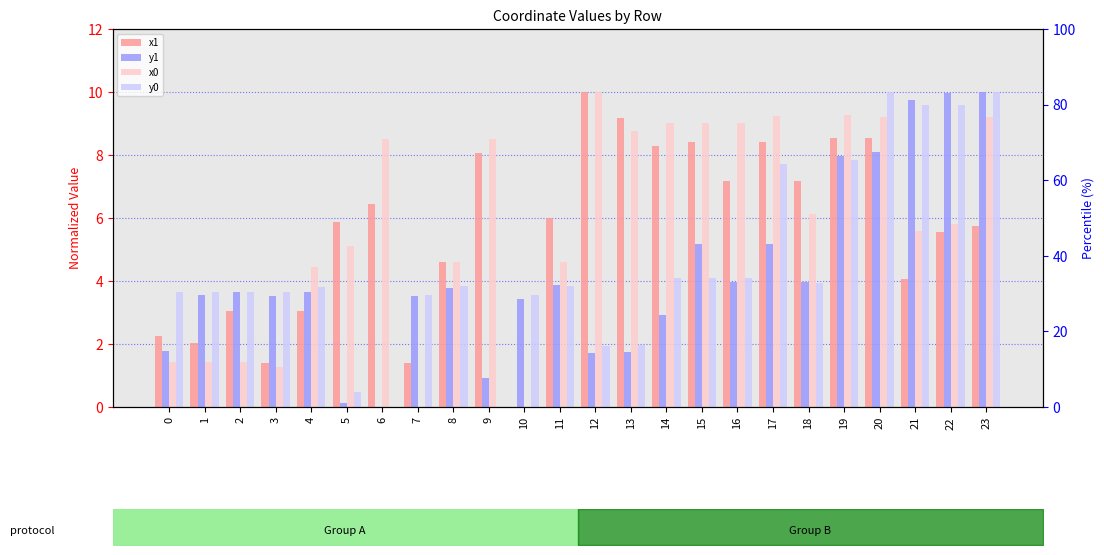

Rank the series by their average value, from lowest to highest.

y1, y0, x1, x0